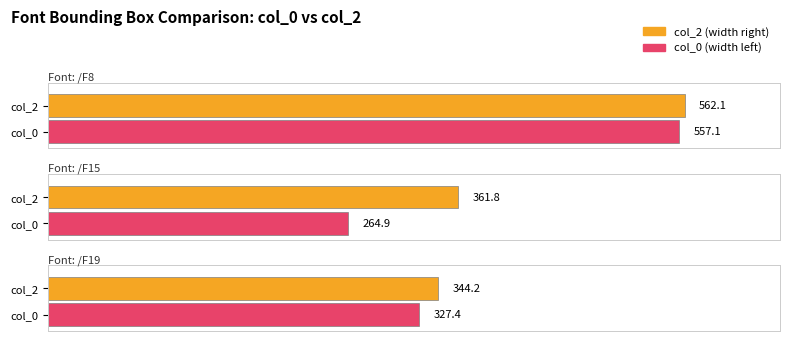

At which category is the sum across all series the highest?

/F8